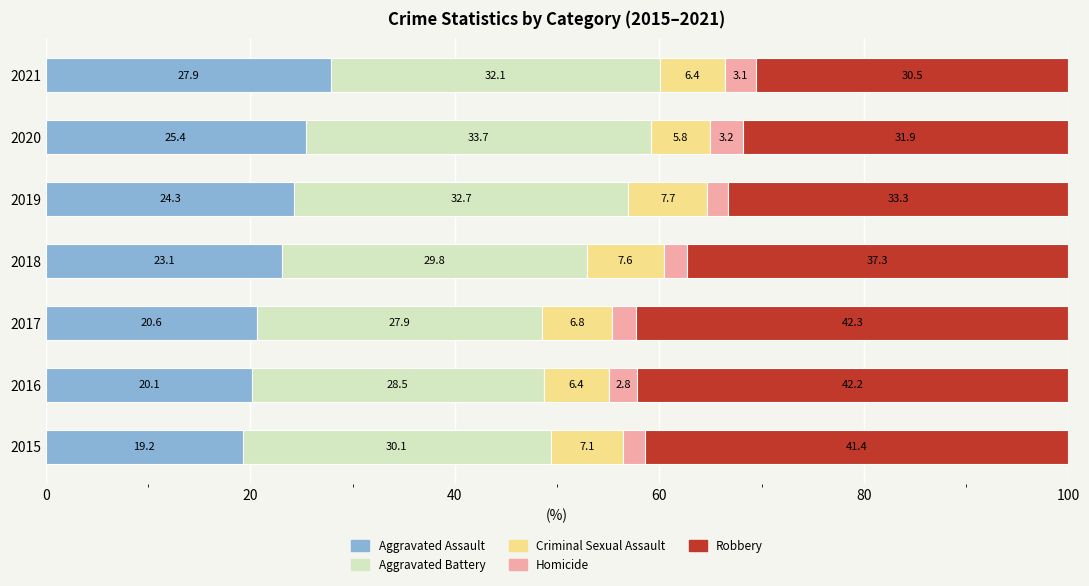

The value of Aggravated Assault at 2015 is 13.0. True or false?

False